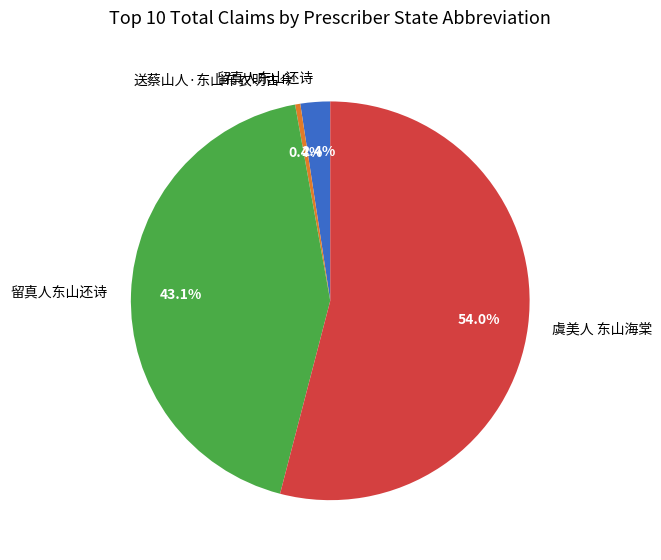

Is there any slice that represents more than half of the pie?

Yes